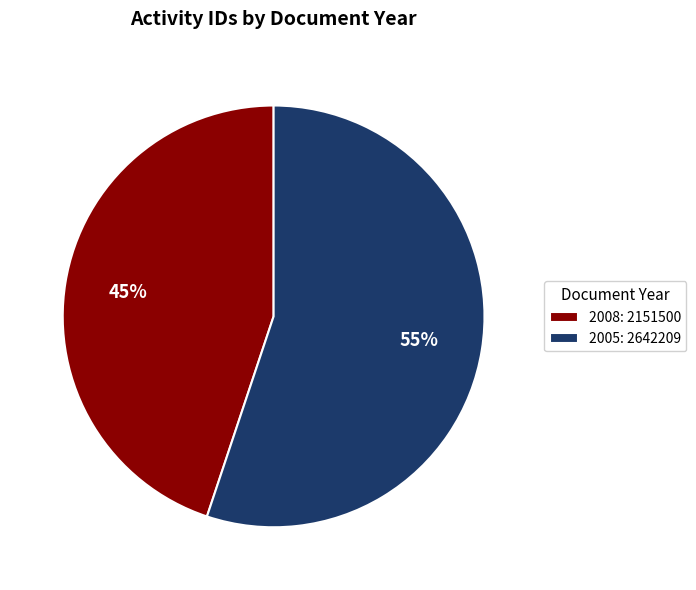

To the nearest percent, what is the difference between the largest and smallest slice percentages?

10%